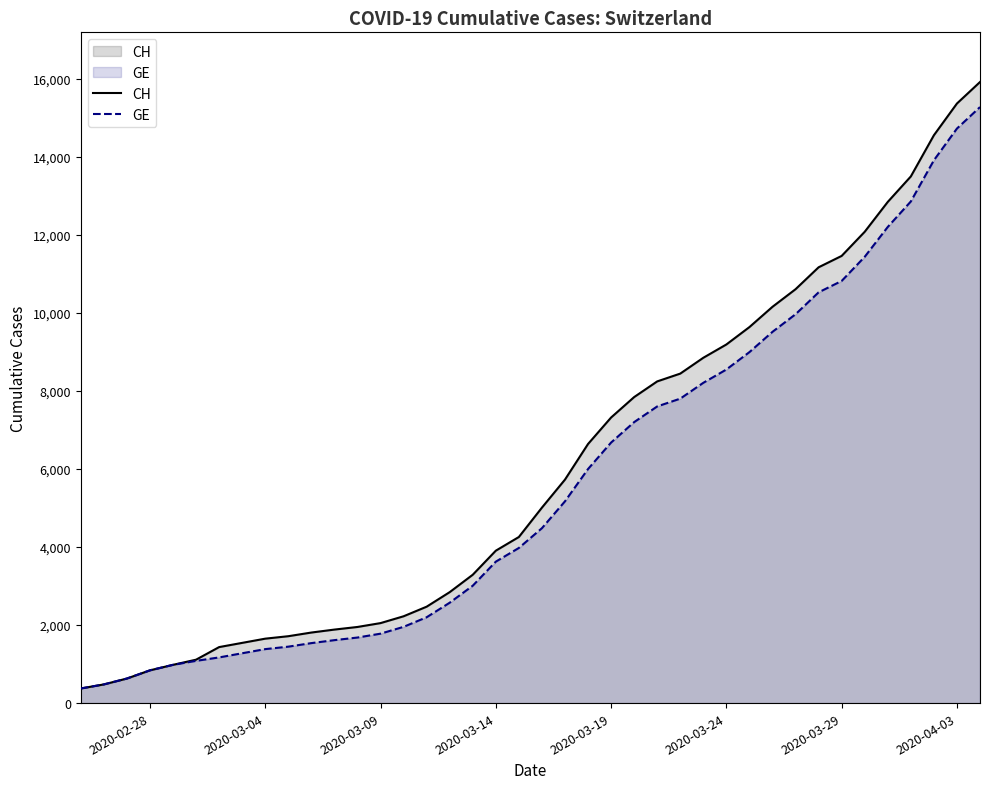

What is the lowest value of the CH series?

375